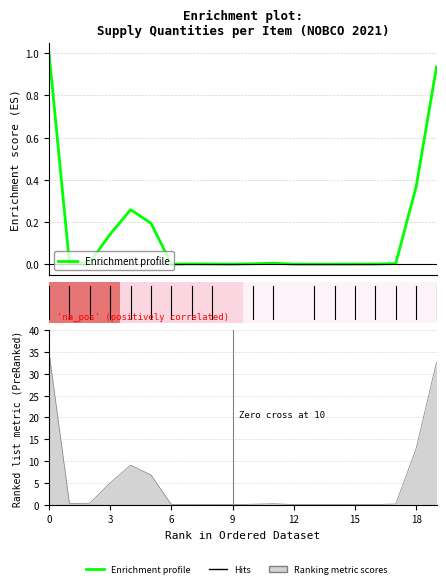

True or false: الكمية المرساة and الكمية لكل شحنة intersect in this chart.

False